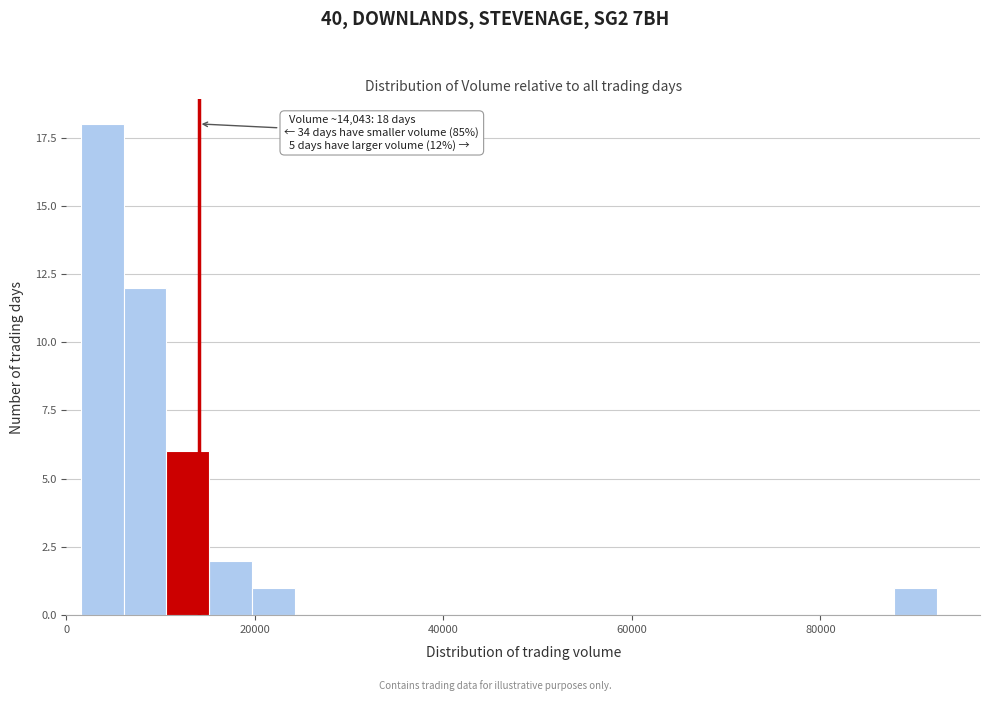

Around what value on the x-axis is the tallest bar? Give the approximate position of its centre, as read against the axis.

4000